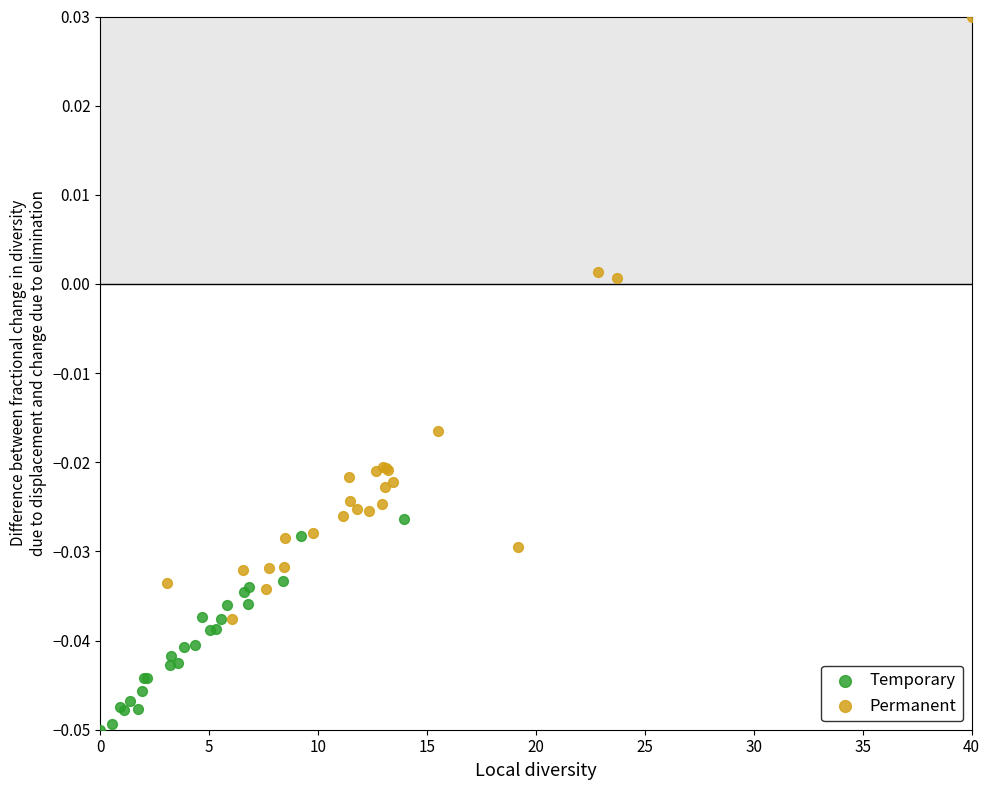

Which series contains the highest Y value?

Permanent